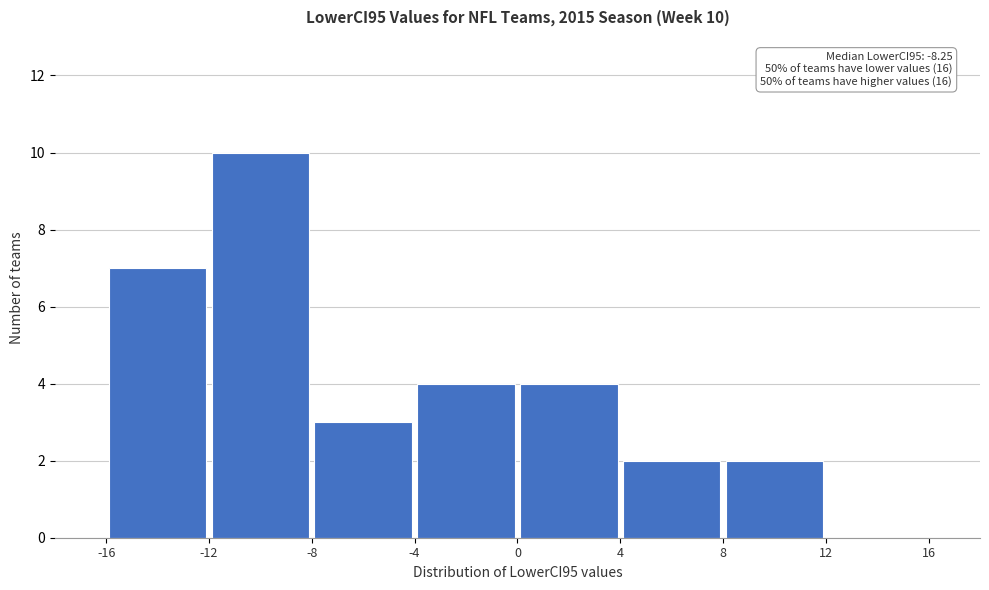

Which range on the x-axis has the tallest bar?

-12 to -8